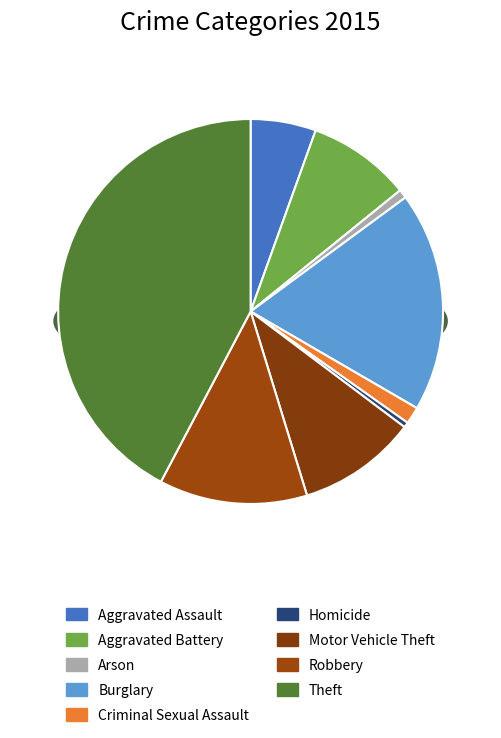

The Theft slice represents 54% of the pie. True or false?

False